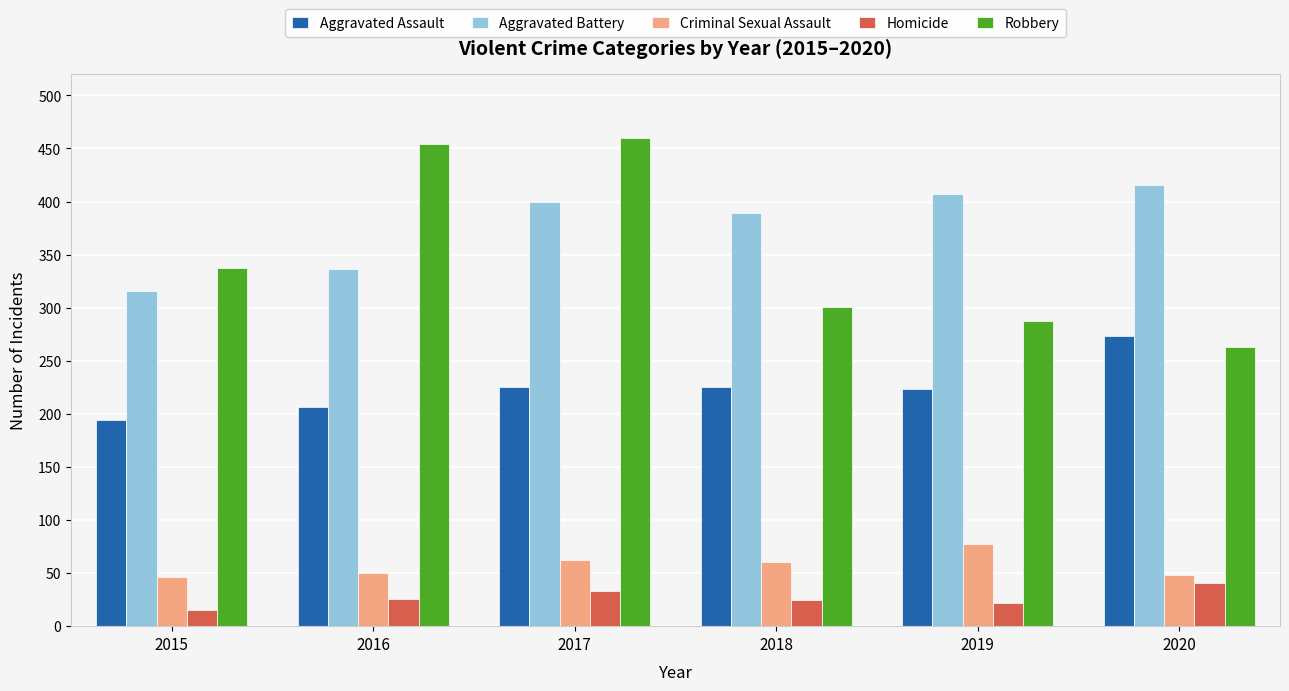

How many groups of bars are there?

6